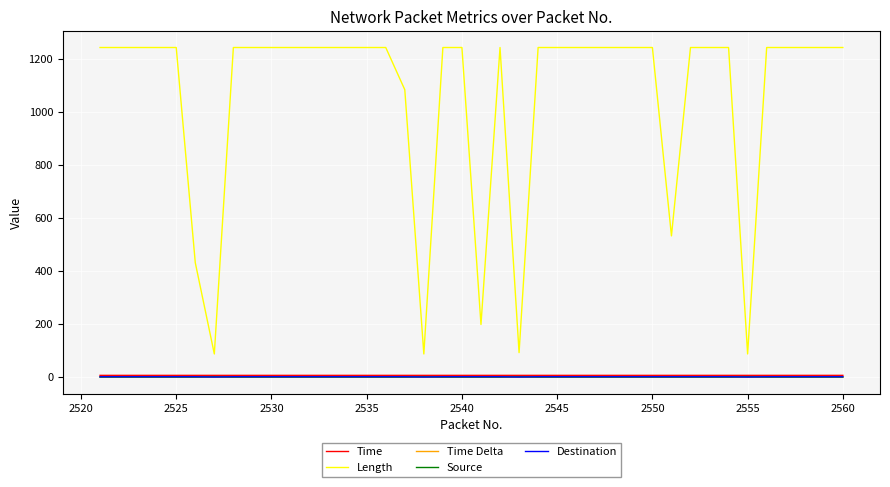

True or false: Time and Time Delta cross at least once.

False